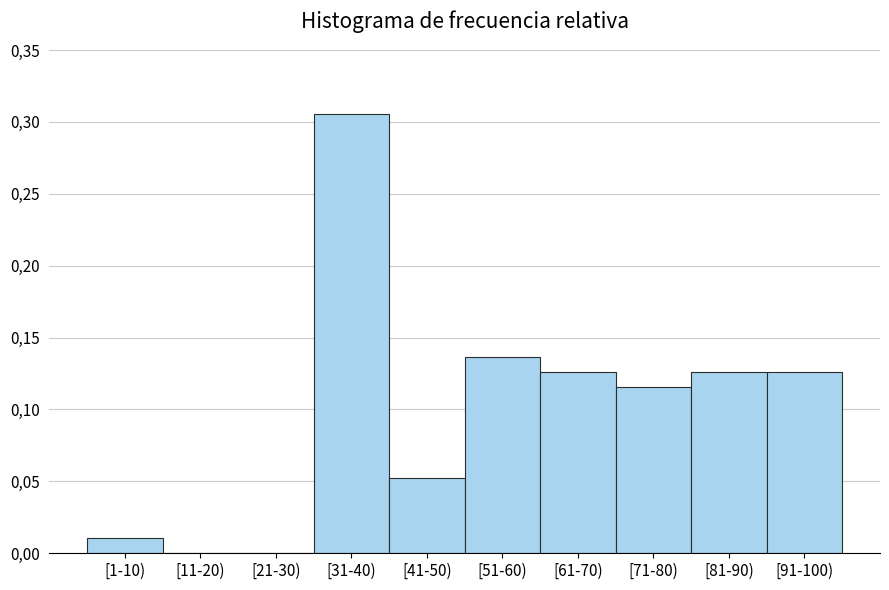

Are the bars horizontal?

No